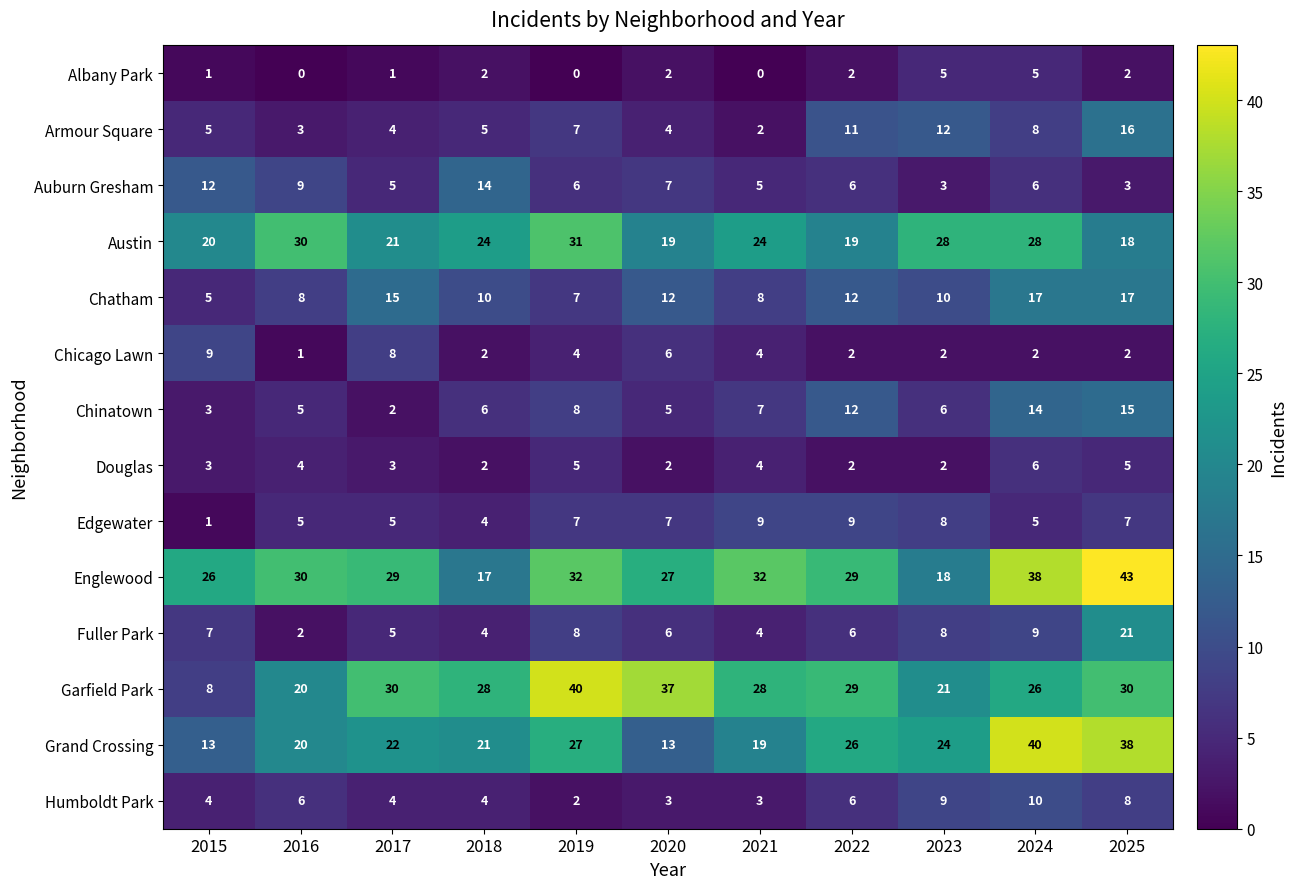

What is the sum of all Auburn Gresham values?

76